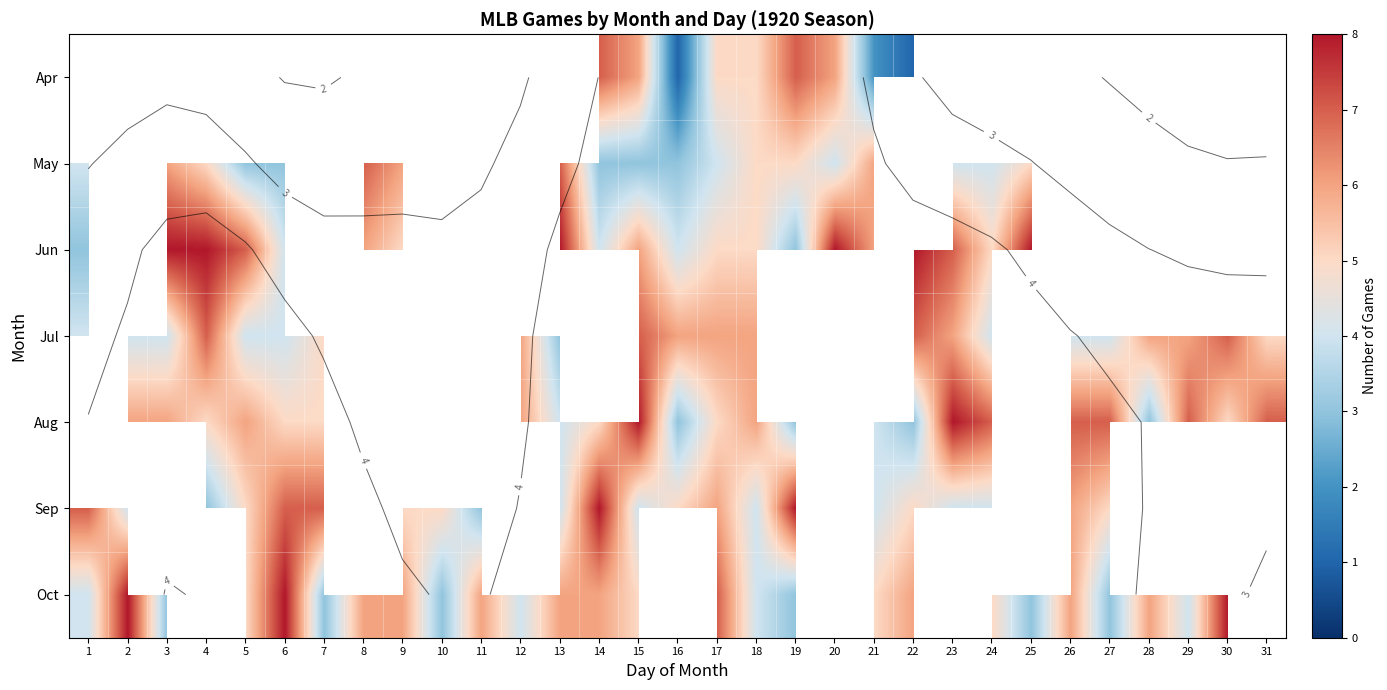

At which category is the sum across all series the highest?

15